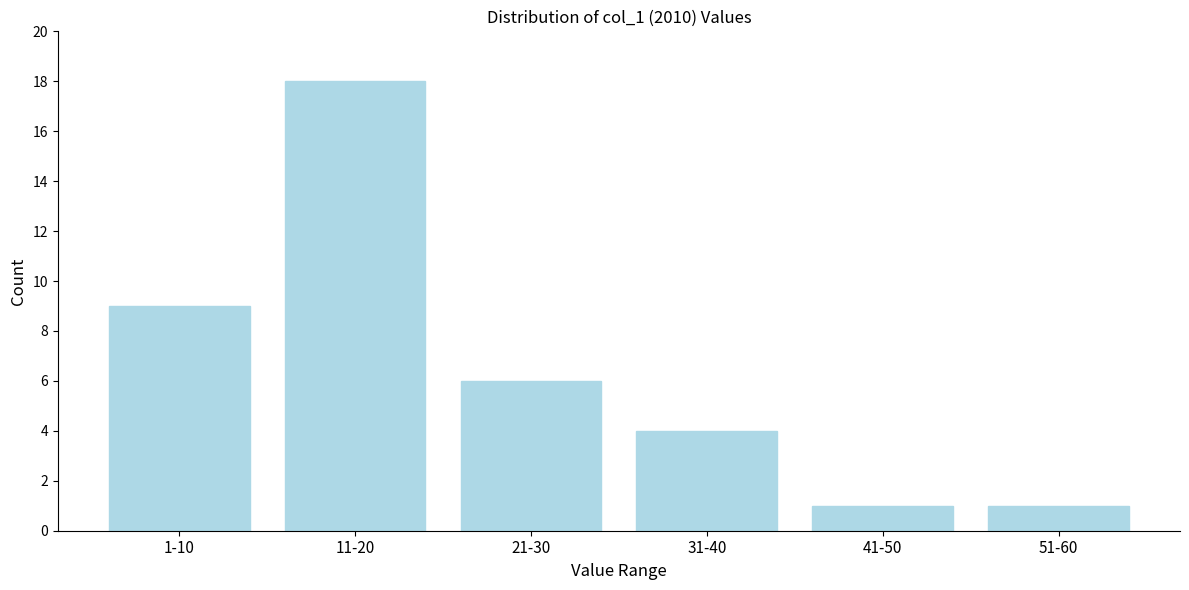

Reading left to right, list all the values displayed in this chart.

1-10=9	11-20=18	21-30=6	31-40=4	41-50=1	51-60=1